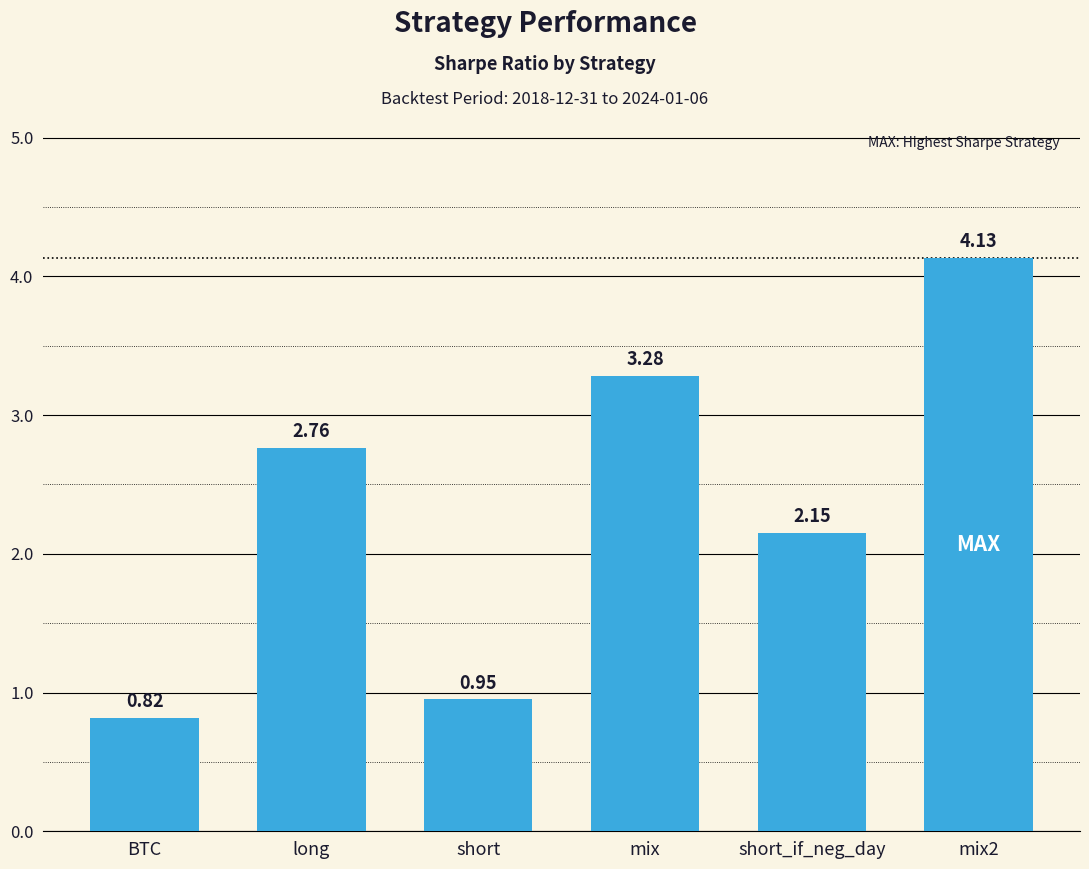

What is the change in value from short to short_if_neg_day?

+1.2